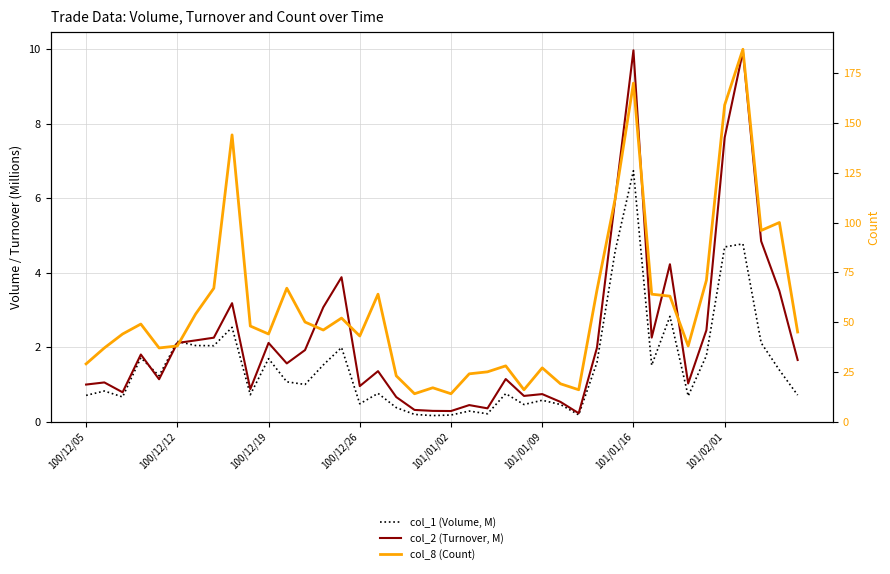

Is it true that col_8 (Count) equals 16.0 at 27?

True